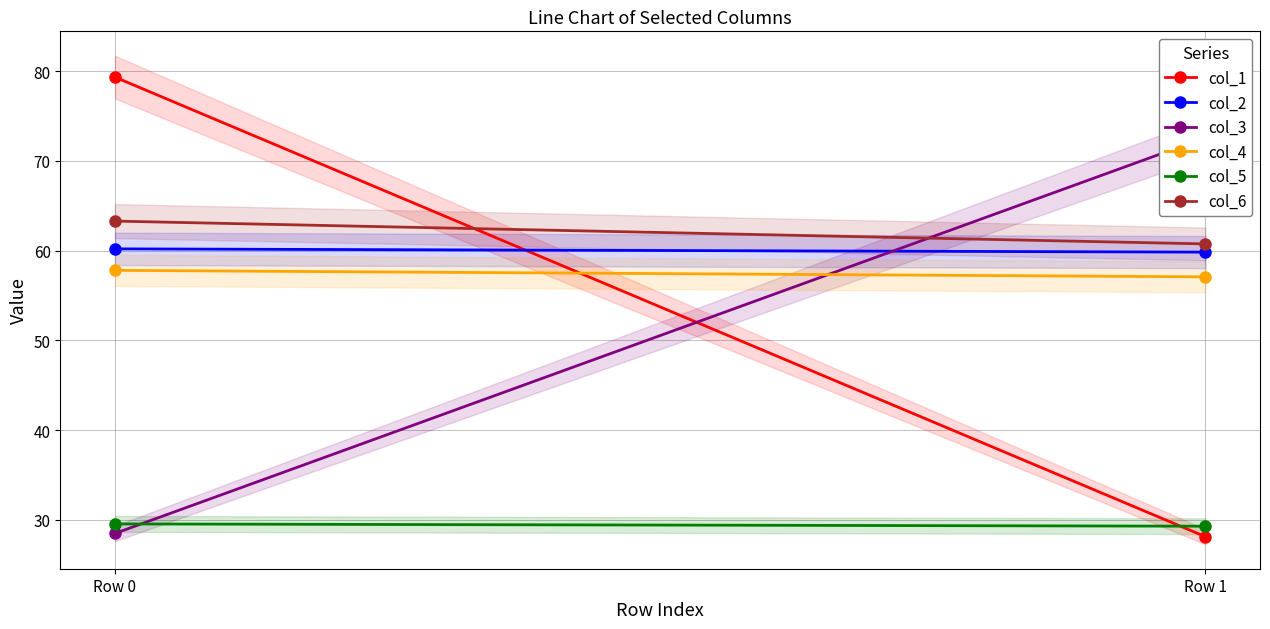

What is the average value of the col_2 series?

60.0